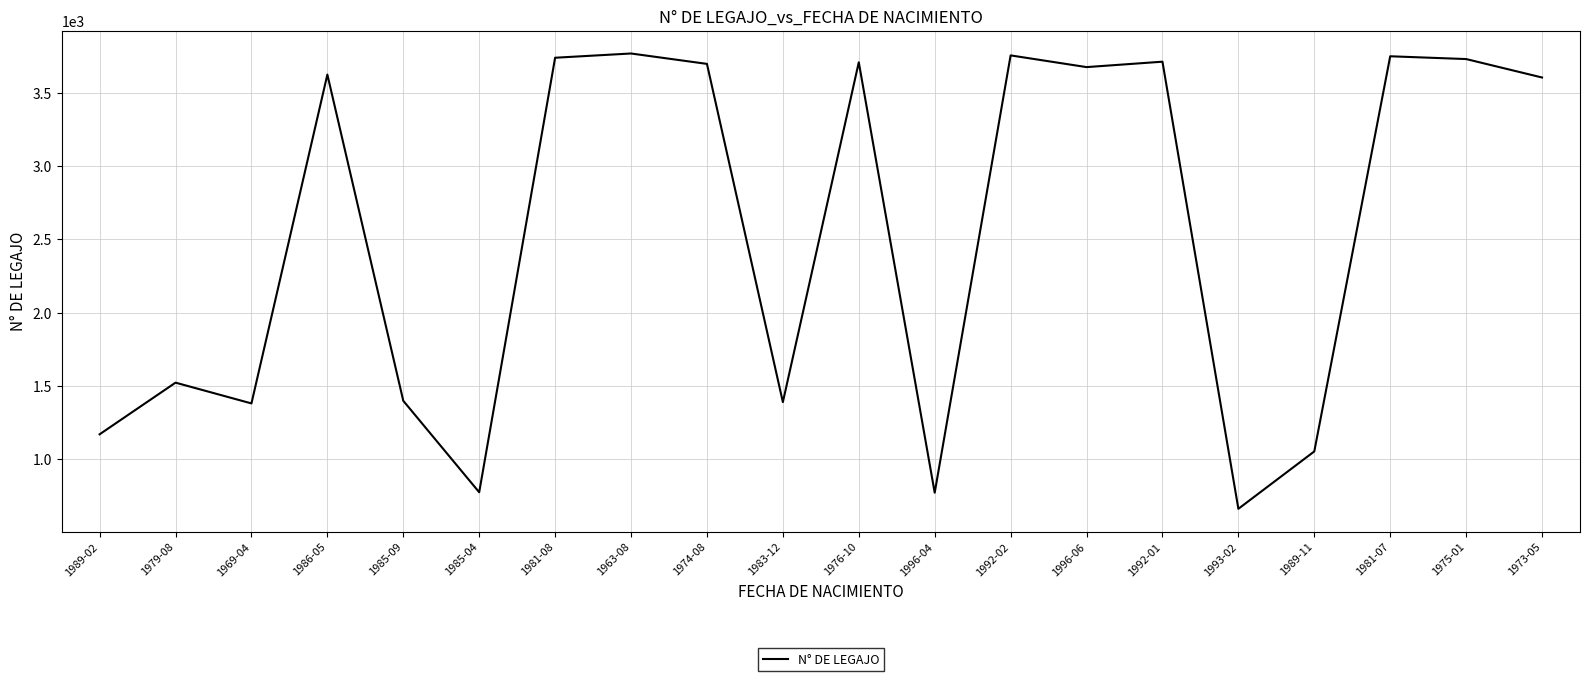

What is the sum of the values at 1973-05 and 1969-04?

4985